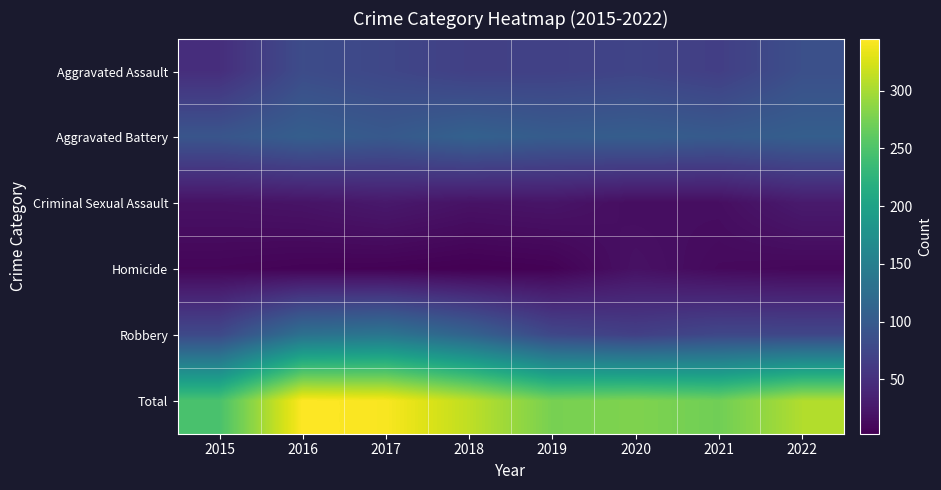

Reading left to right, transcribe all the data shown in this chart.

Aggravated Assault: 2015=48	2016=82	2017=76	2018=68	2019=69	2020=73	2021=66	2022=86
Aggravated Battery: 2015=93	2016=105	2017=98	2018=109	2019=102	2020=104	2021=100	2022=105
Criminal Sexual Assault: 2015=19	2016=21	2017=26	2018=20	2019=22	2020=15	2021=16	2022=28
Homicide: 2015=8	2016=6	2017=5	2018=3	2019=5	2020=19	2021=12	2022=10
Robbery: 2015=79	2016=131	2017=137	2018=112	2019=77	2020=68	2021=77	2022=76
Total: 2015=247	2016=345	2017=342	2018=312	2019=275	2020=279	2021=271	2022=305